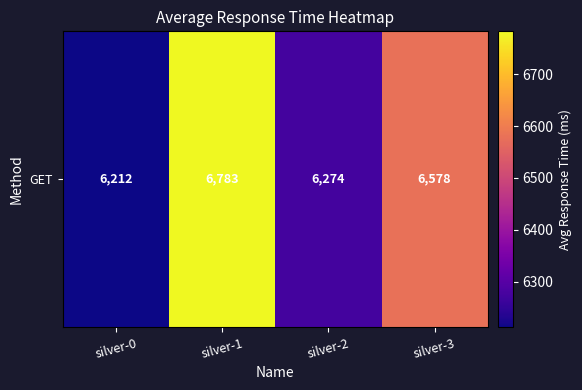

What is the minimum value shown in the chart?

6212